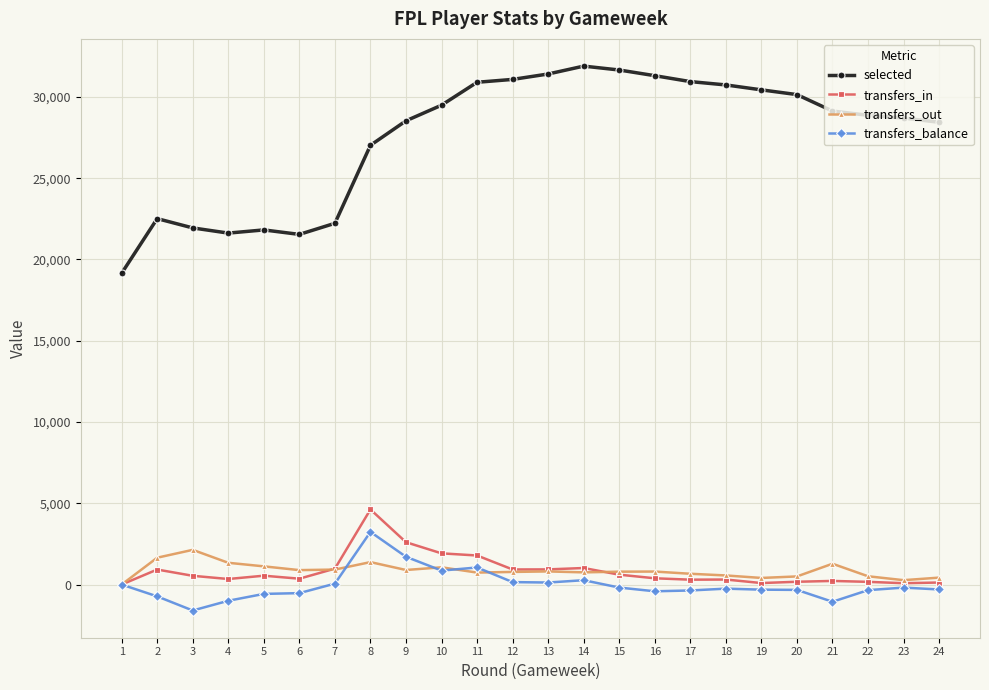

How many lines are shown in the chart?

4